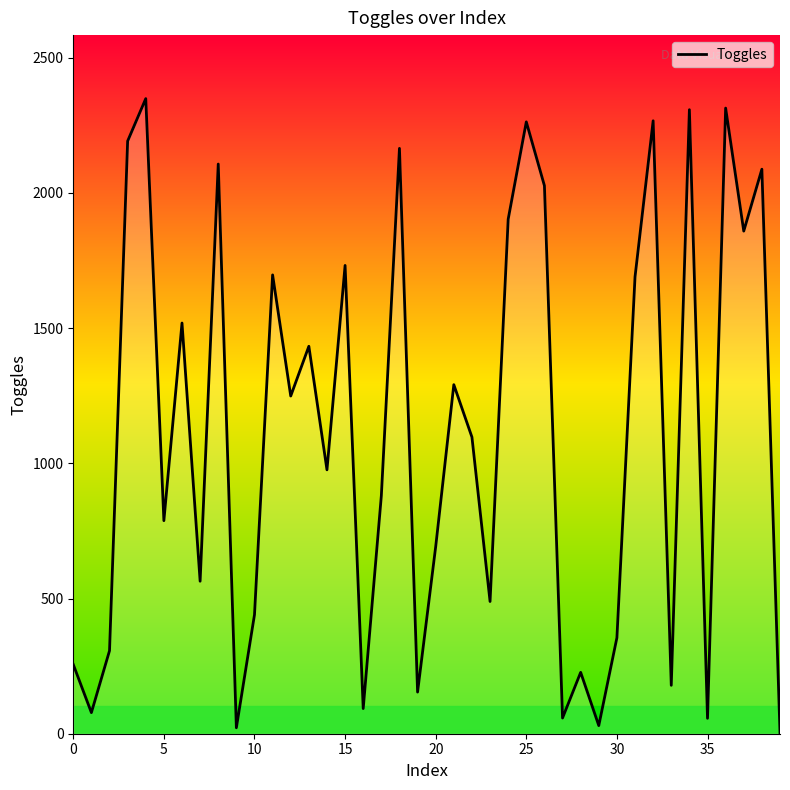

How many interior local peaks (higher than both neighbors) does the data have?

14